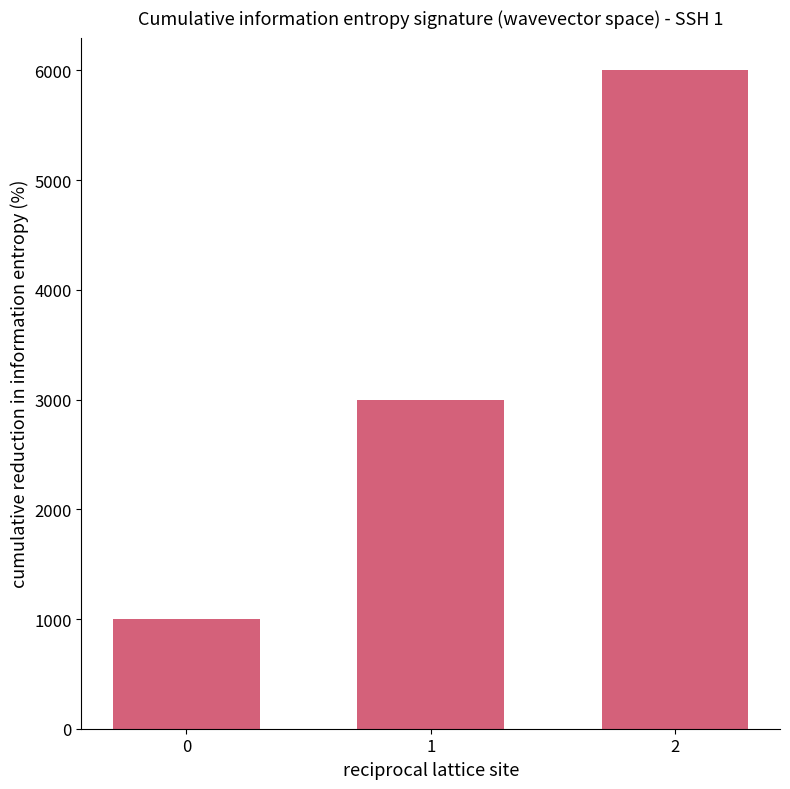

Reading left to right, list all the values displayed in this chart.

1000	3000	6000